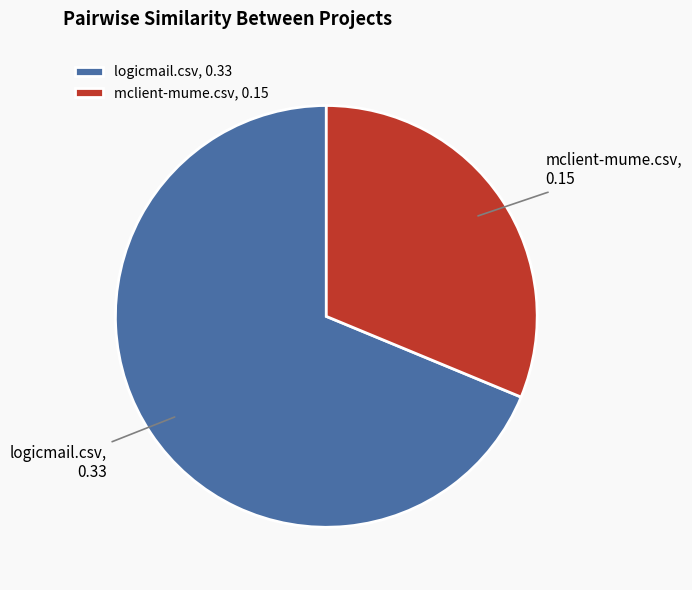

Combined, do mclient-mume.csv and logicmail.csv account for over 50%?

Yes